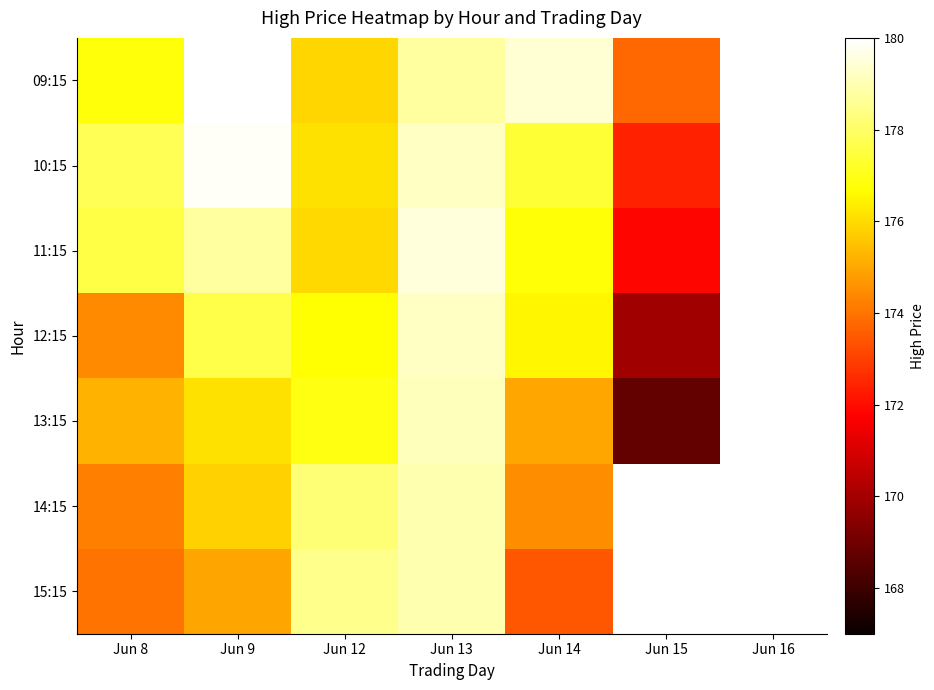

At which label is 13:15 closest to 173?

Jun 14